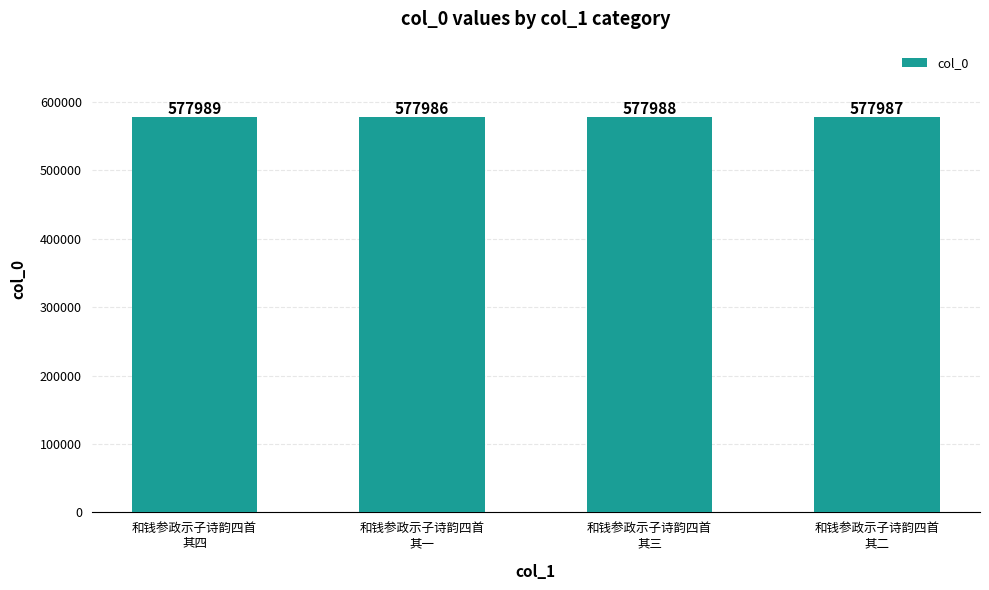

Count the values in the range 577987 to 577989.

3